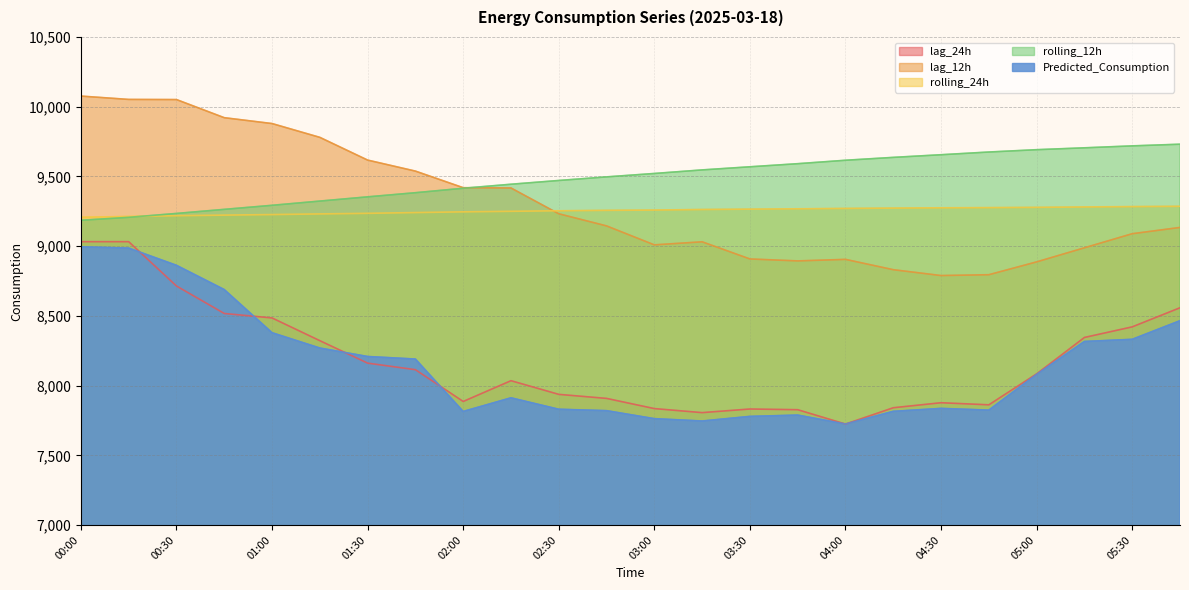

At which label does rolling_24h first exceed 9258?

03:00